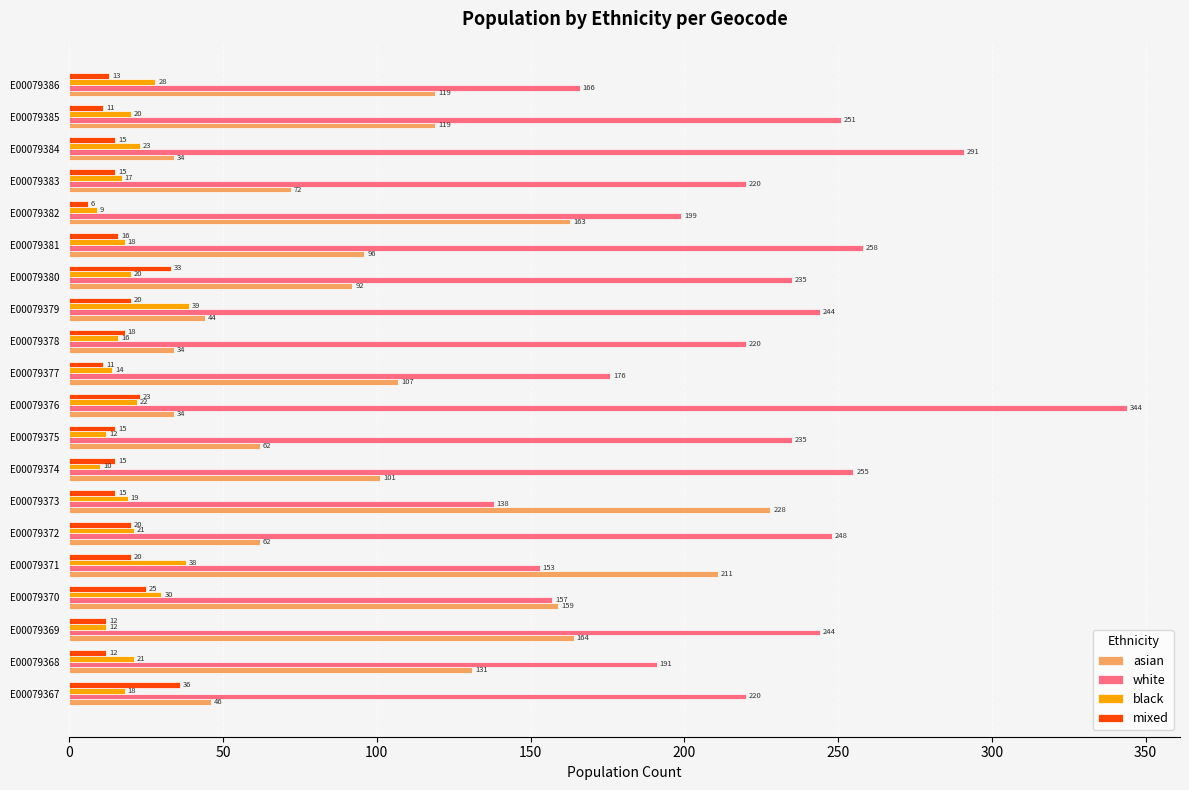

How many distinct data groups are displayed?

4